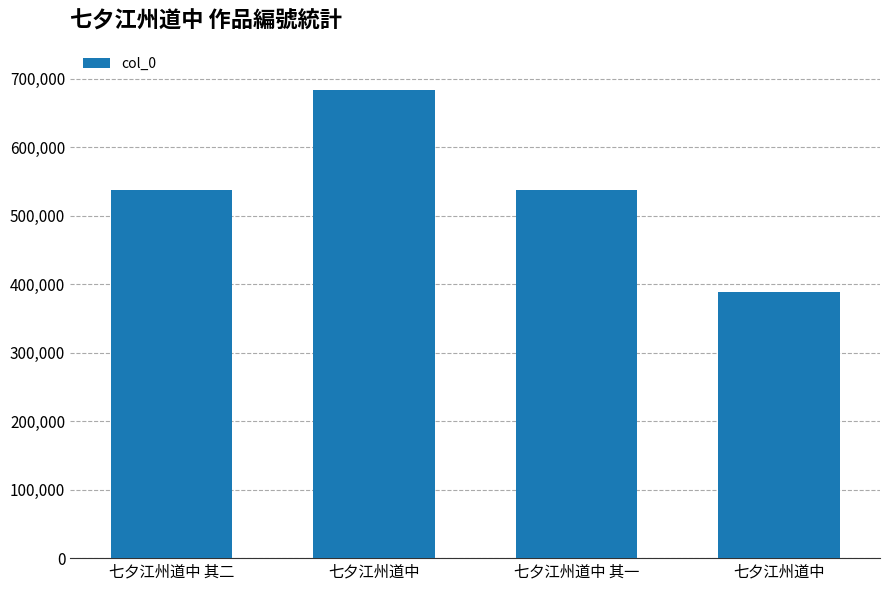

Reading left to right, extract all data points from this chart.

538008	683377	538007	388501